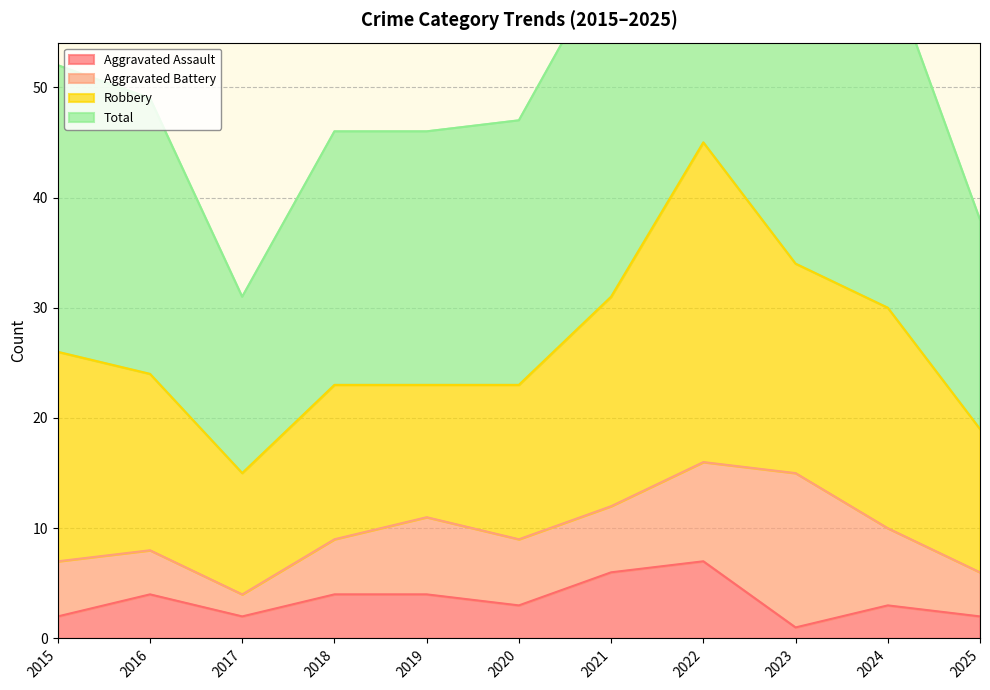

True or false: Total has more than 2 interior local peaks.

False